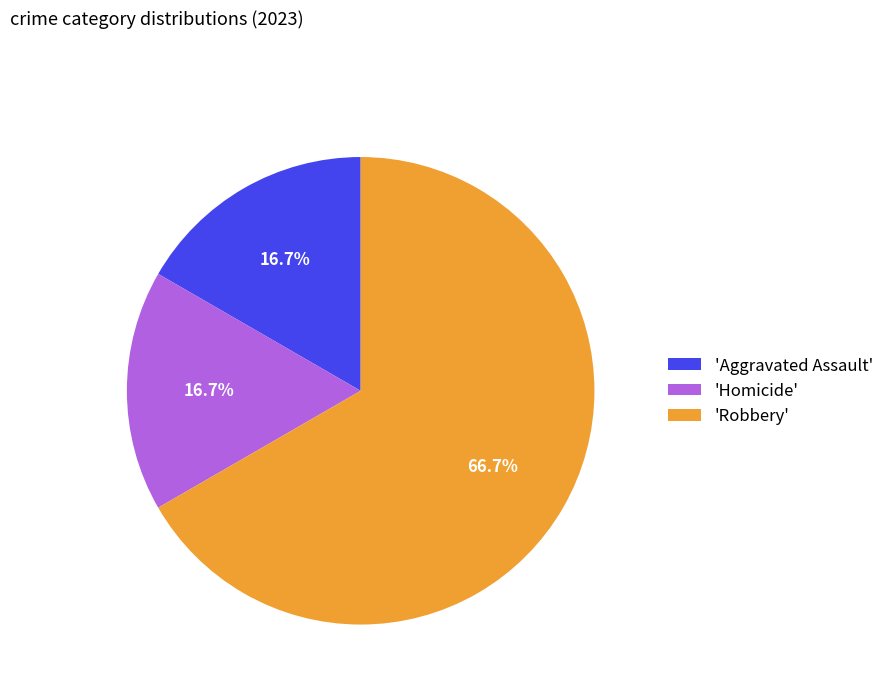

What is the ratio of the value at 'Homicide' to the value at 'Robbery'?

0.3